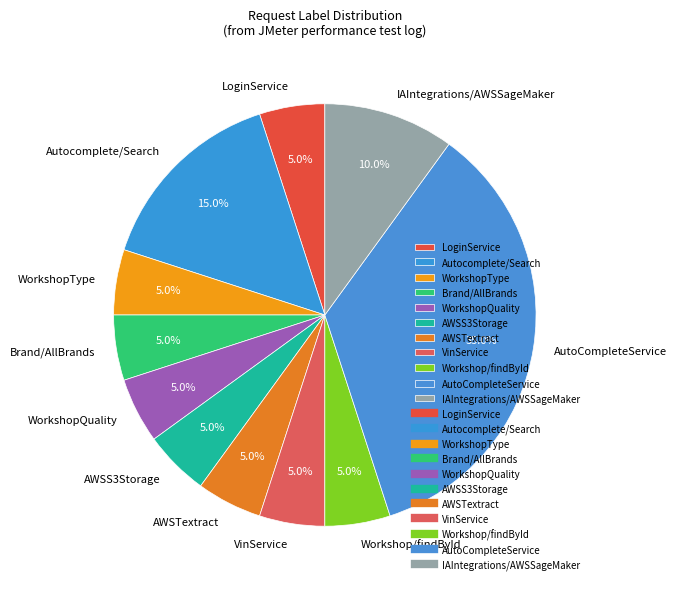

Which slice is the largest?

AutoCompleteService